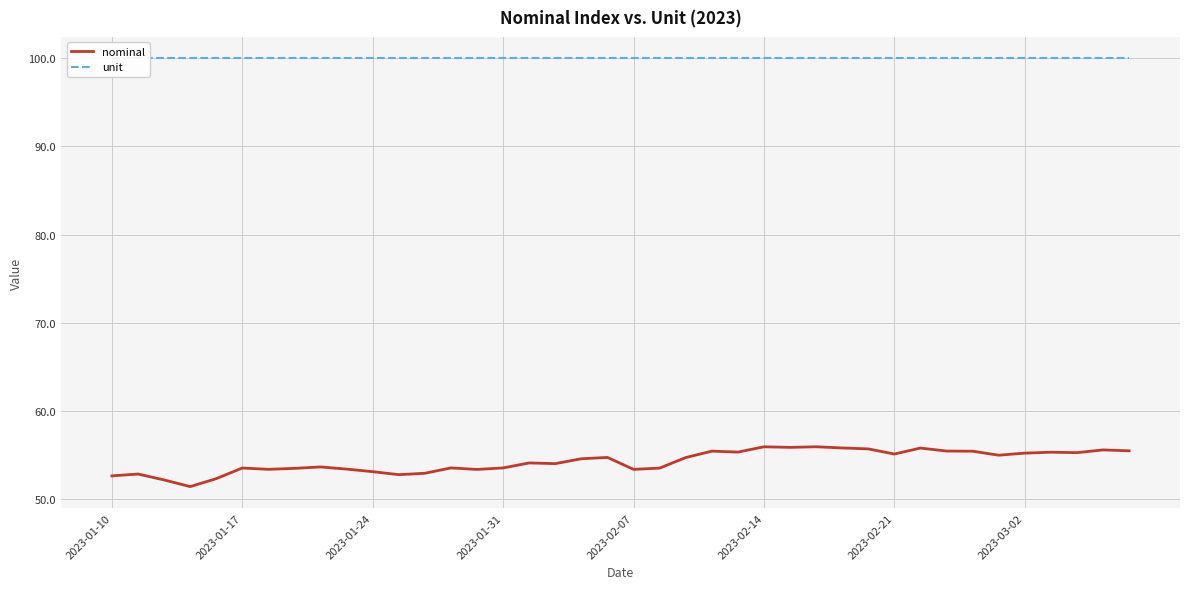

Which series has the widest spread of values?

nominal